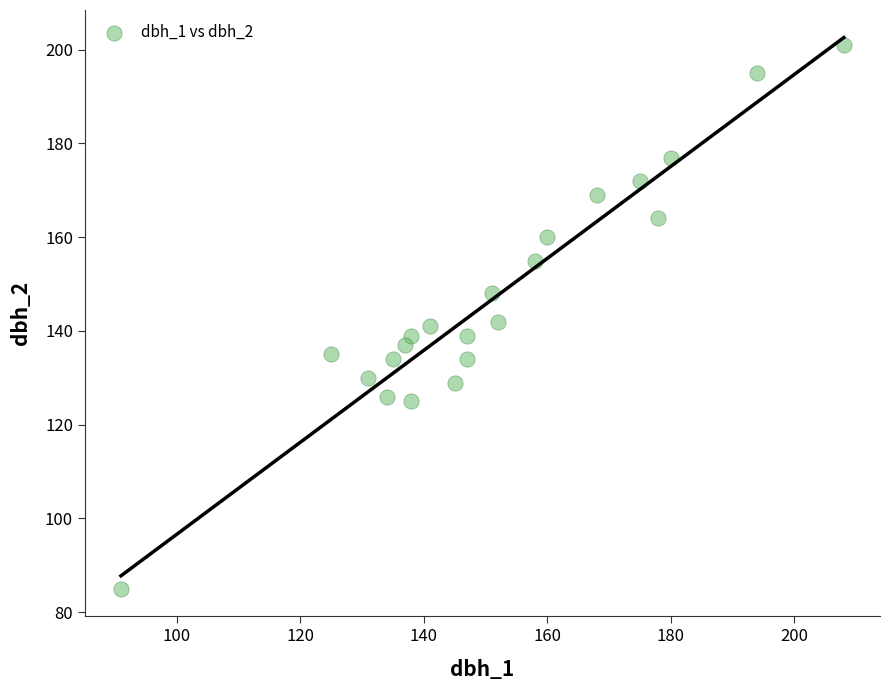

What is the range of X values (max minus min)?

117